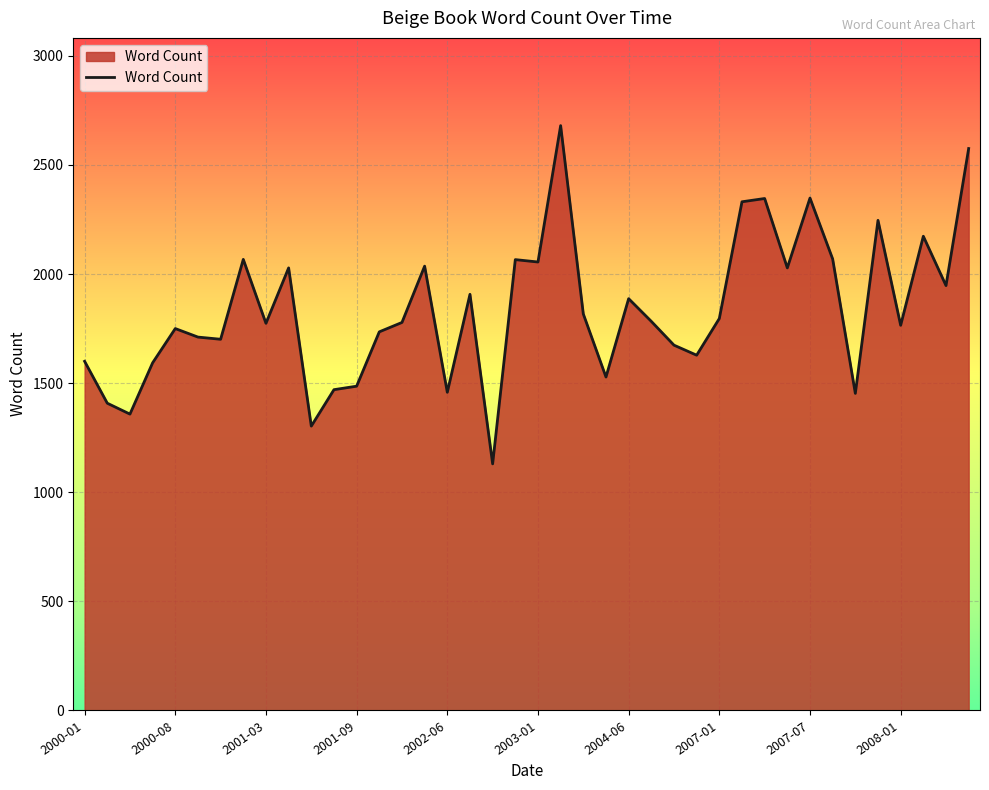

What is the difference between the maximum and minimum values?

1550